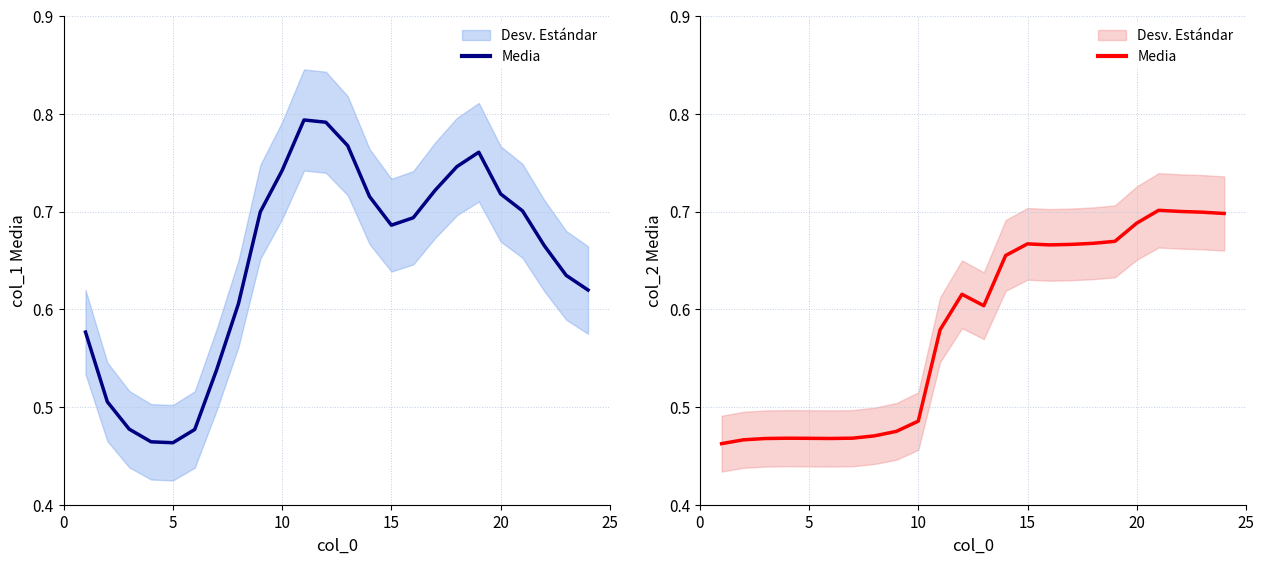

What is the average value?

0.6